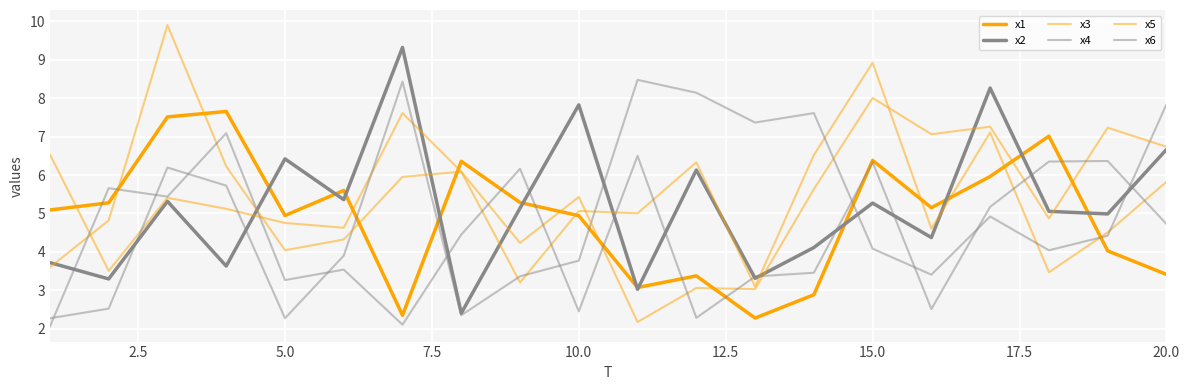

Does the chart have visible grid lines?

Yes